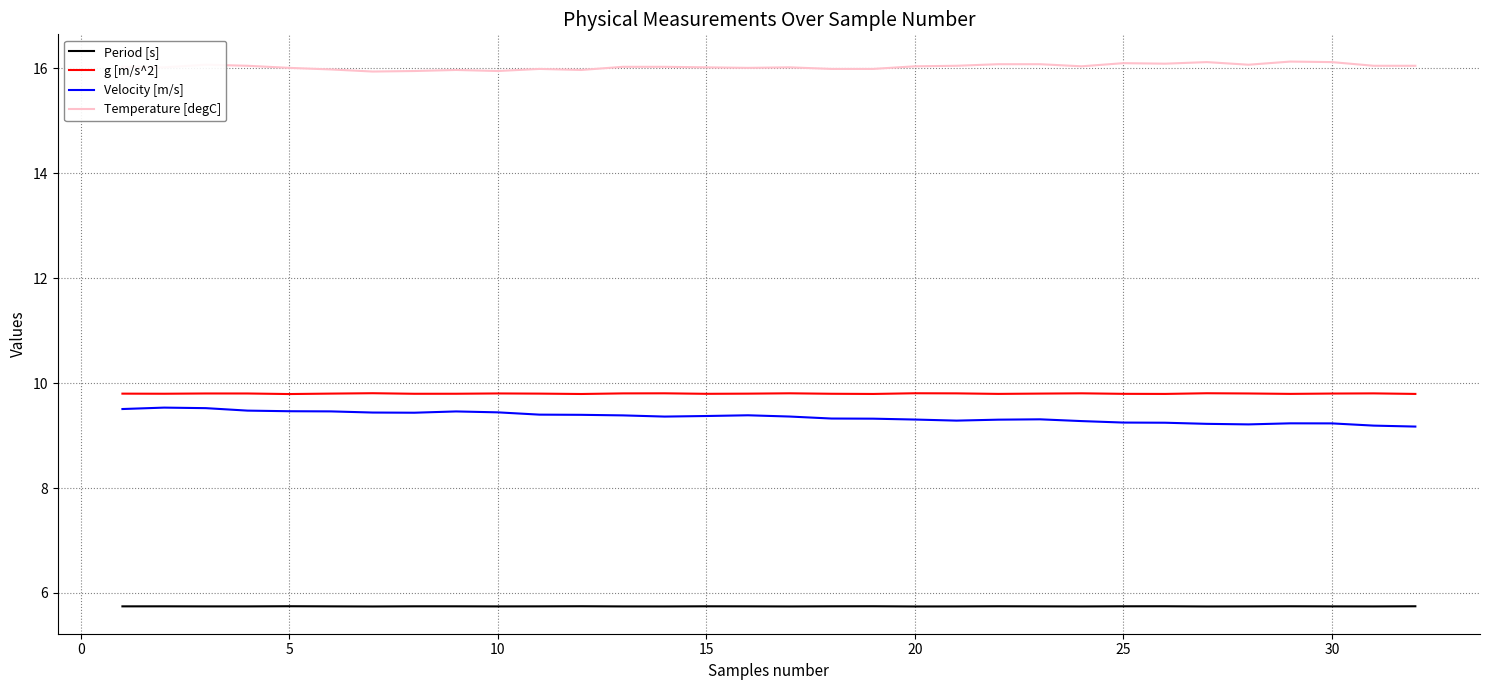

True or false: Temperature [degC] and g [m/s^2] intersect in this chart.

False